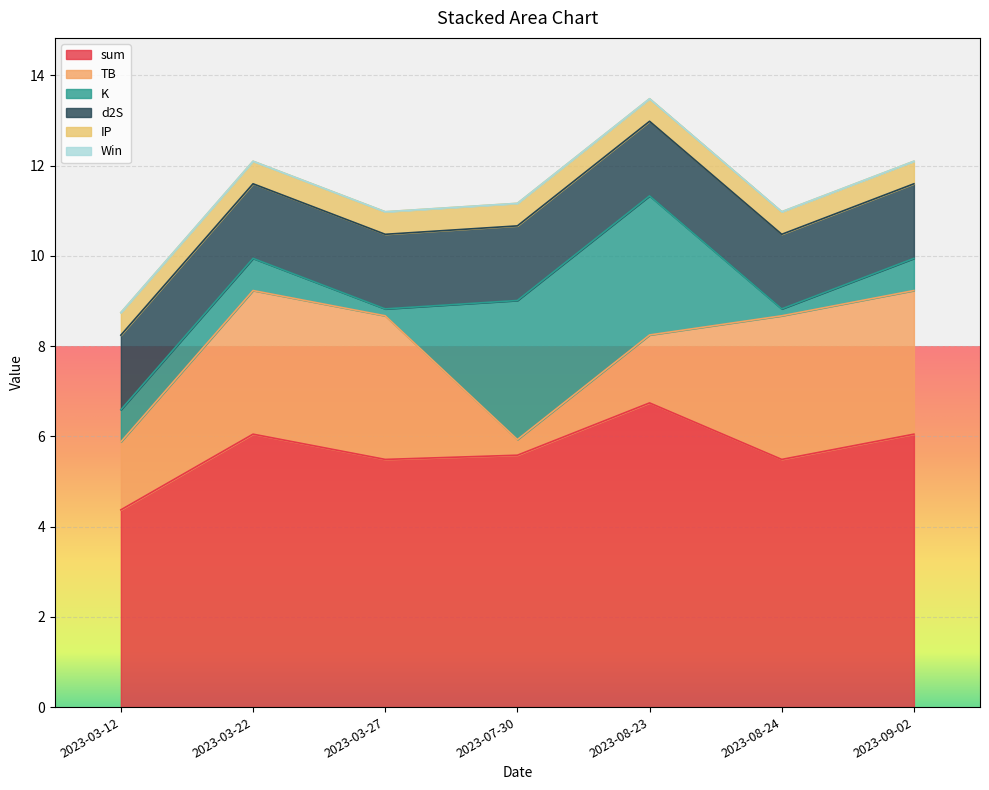

Which category has the lowest value across all series?

2023-03-12